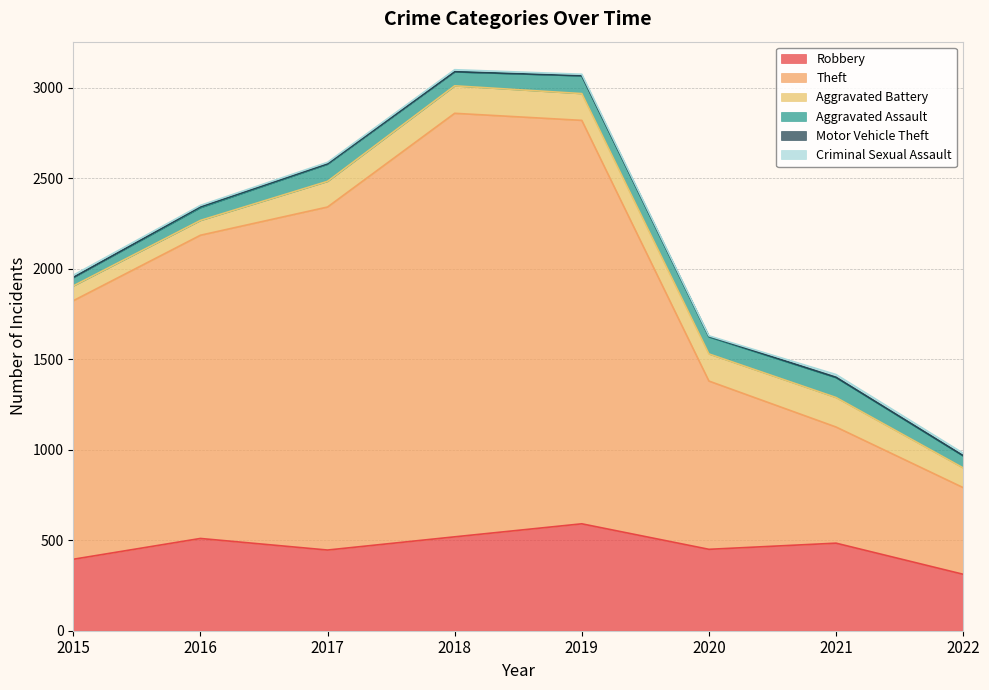

Rank the categories by Aggravated Battery value from lowest to highest.

2015, 2016, 2022, 2017, 2019, 2020, 2018, 2021